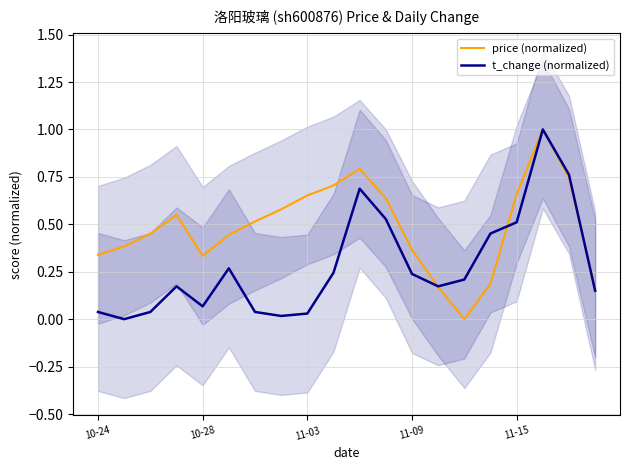

Which has a higher value, 7 or 12?

7